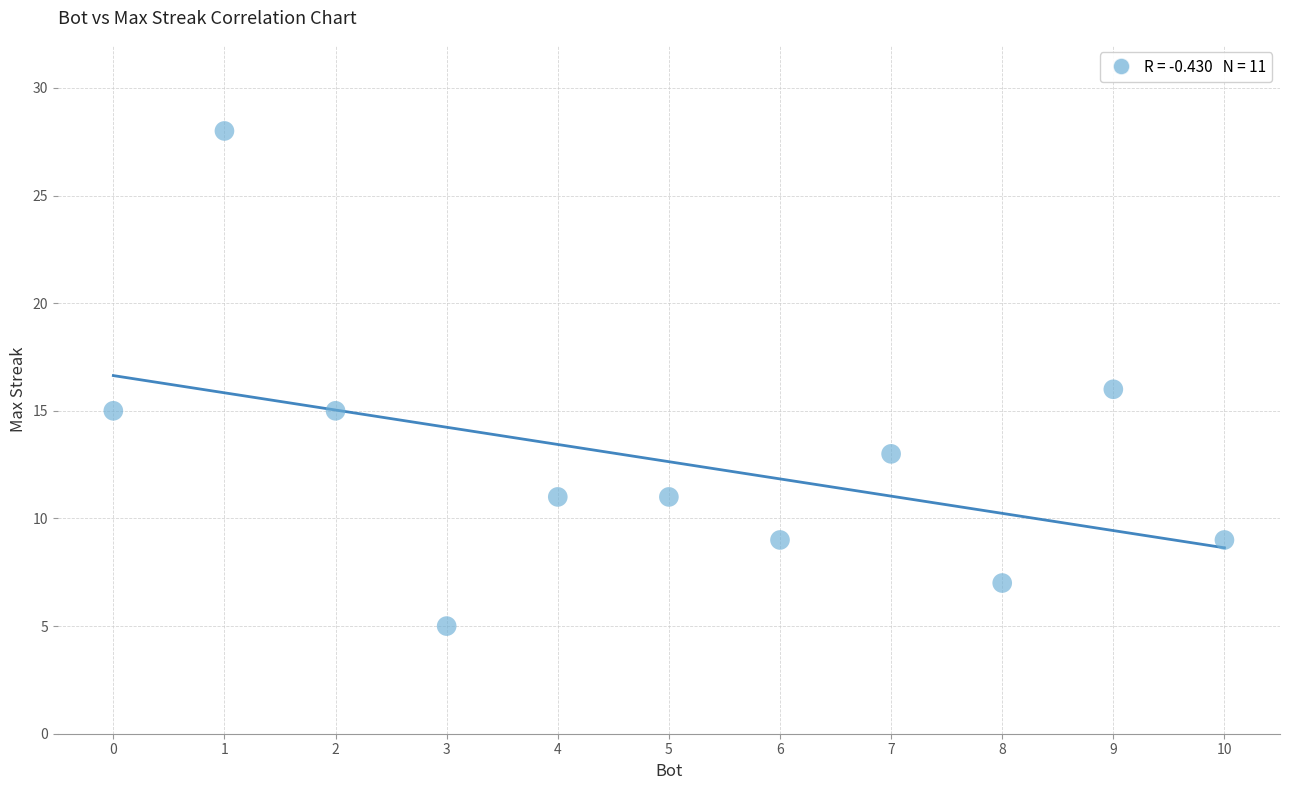

What is the average X value?

5